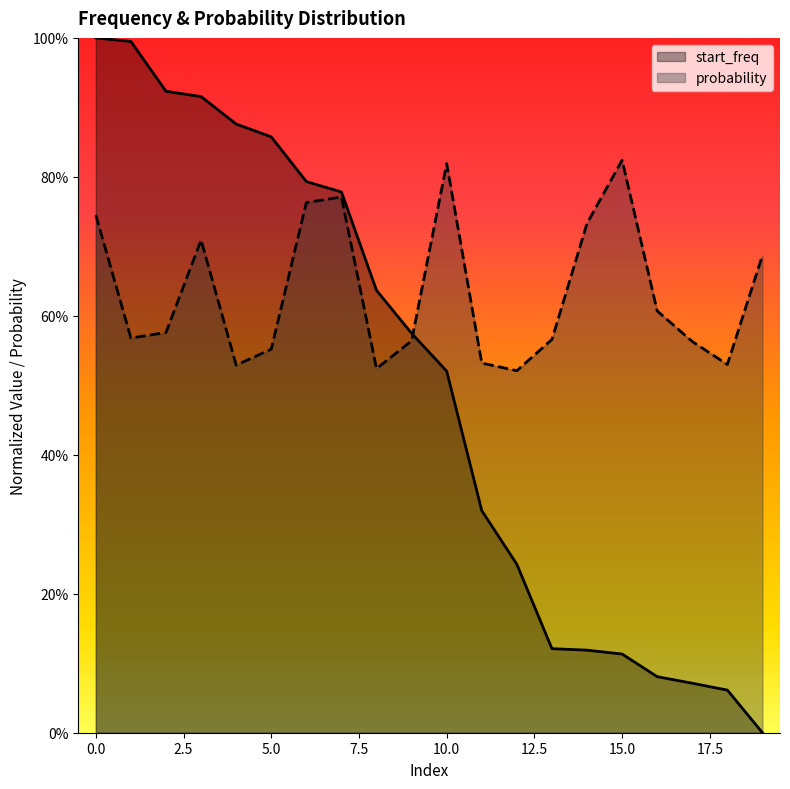

Rank the series by their maximum value, from highest to lowest.

start_freq, probability